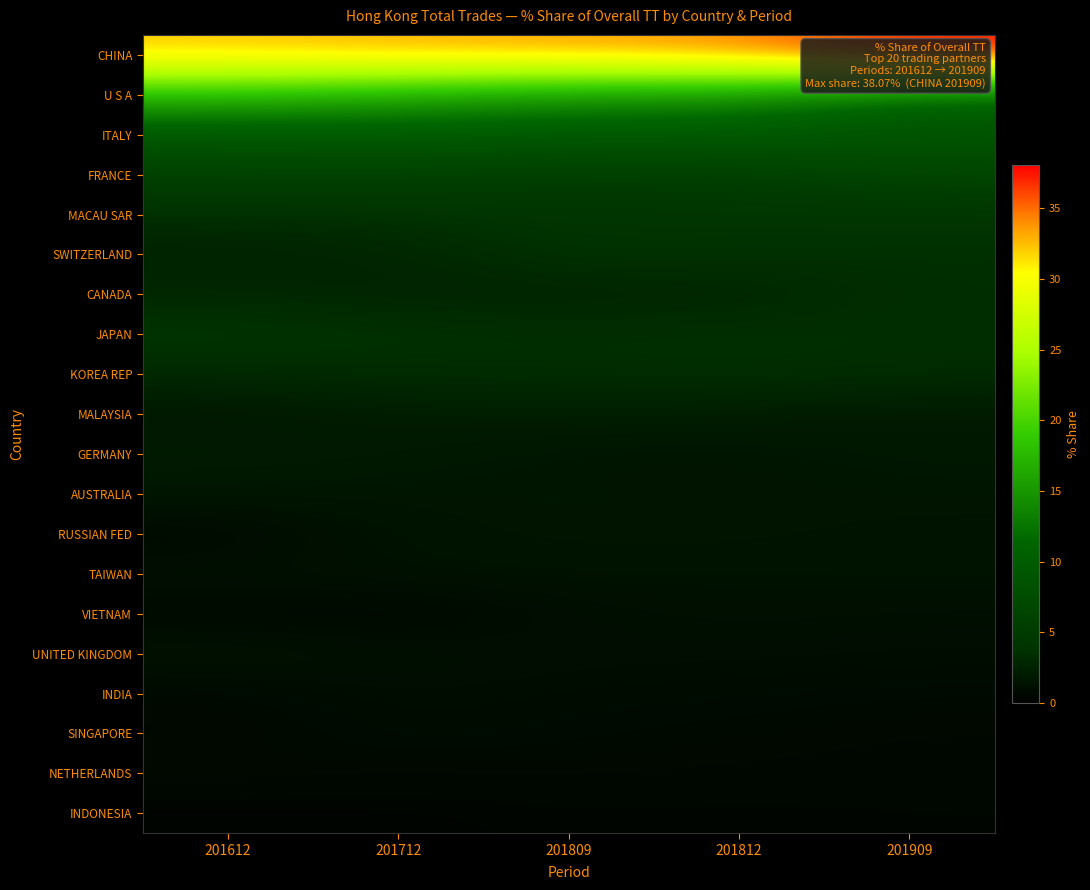

Which category has the lowest value across all series?

201612